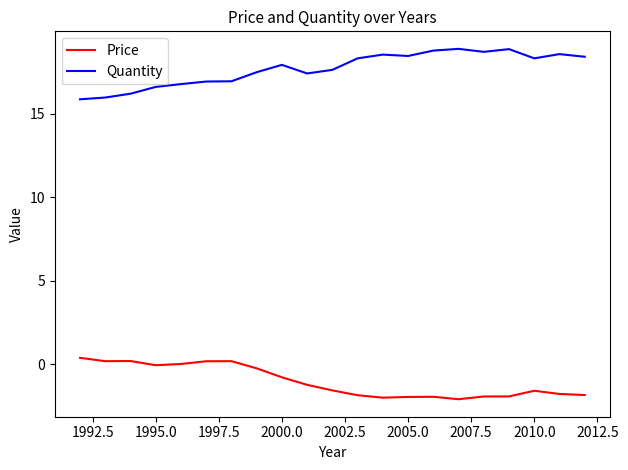

Rank the series by their average value, from lowest to highest.

Price, Quantity